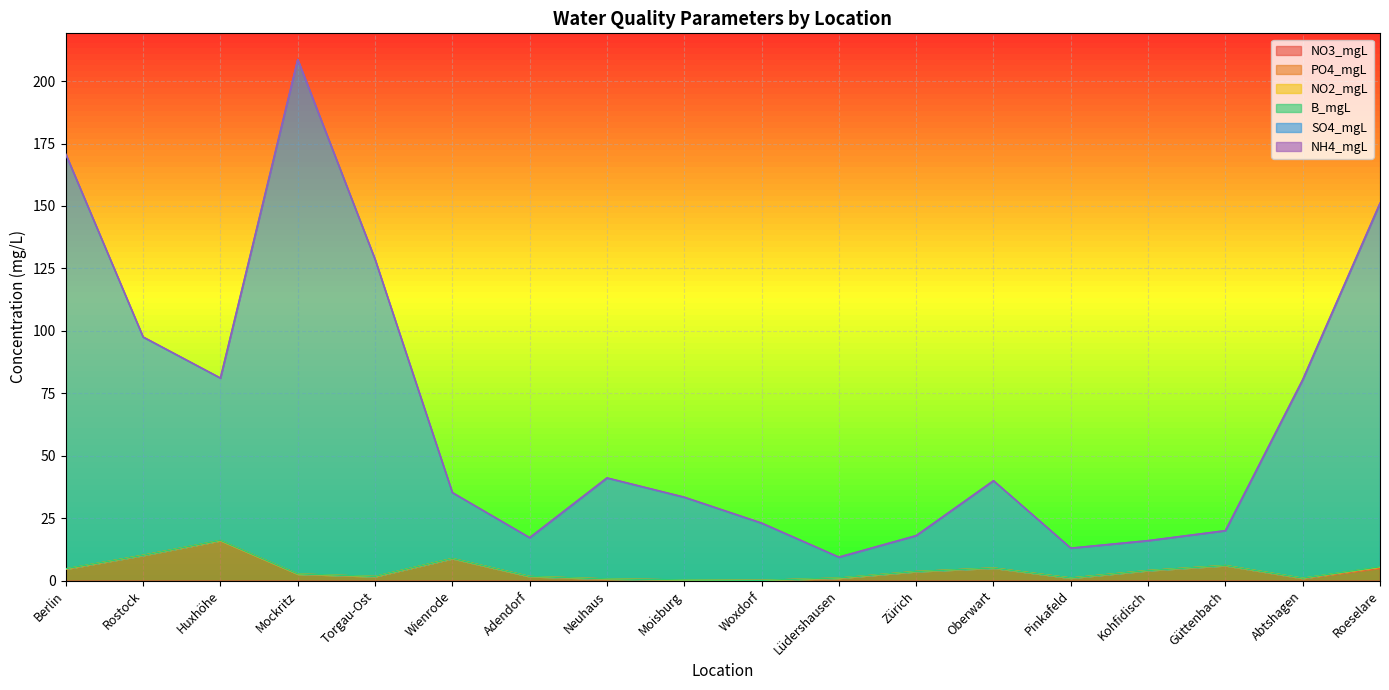

True or false: NO3_mgL and PO4_mgL intersect in this chart.

False